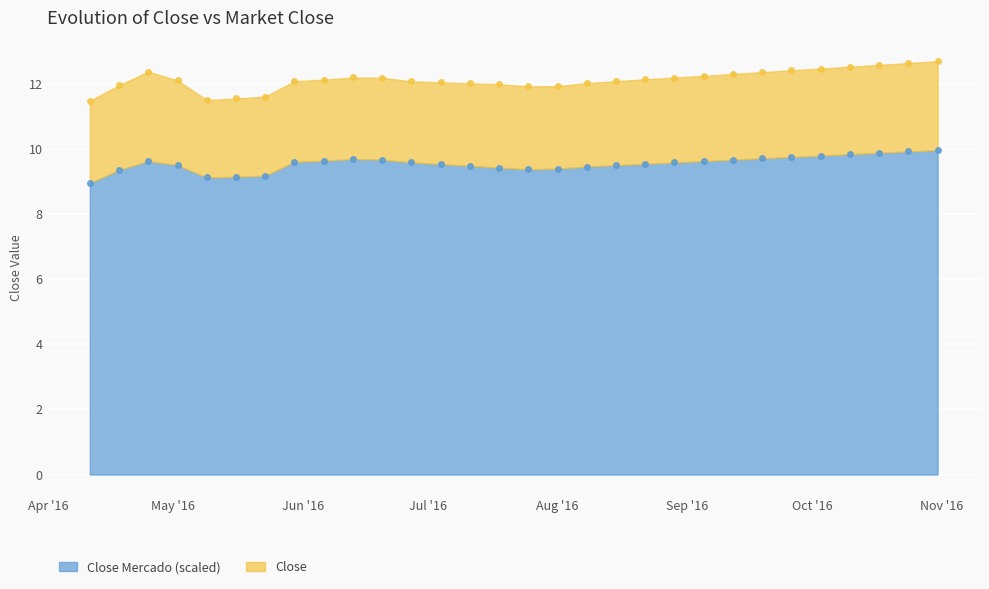

What is the difference between the second highest and minimum values?

1.0